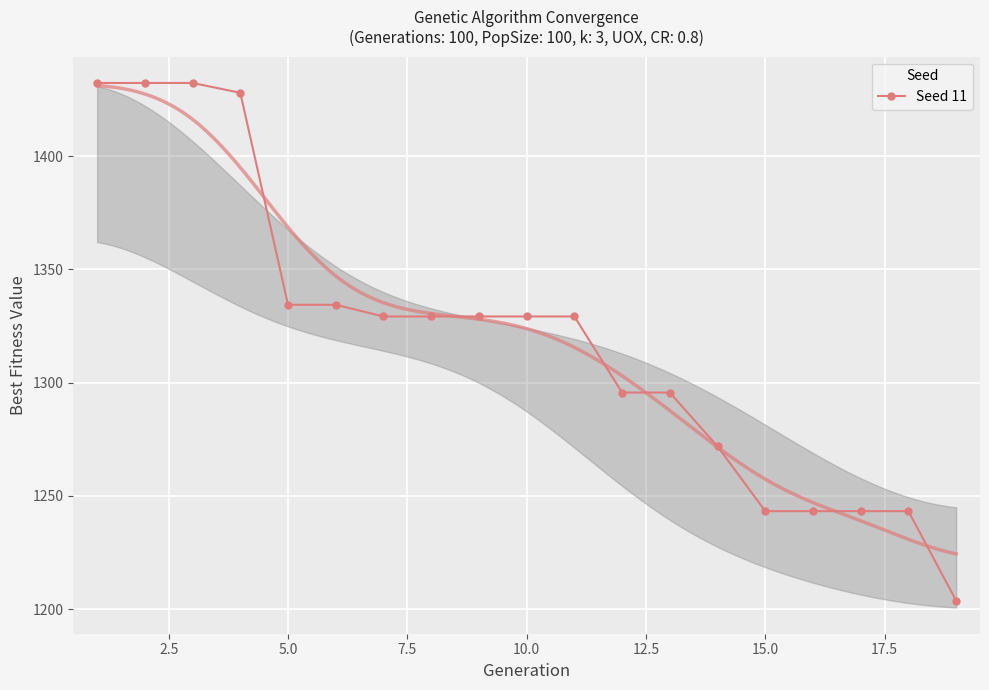

How many distinct data groups are displayed?

1